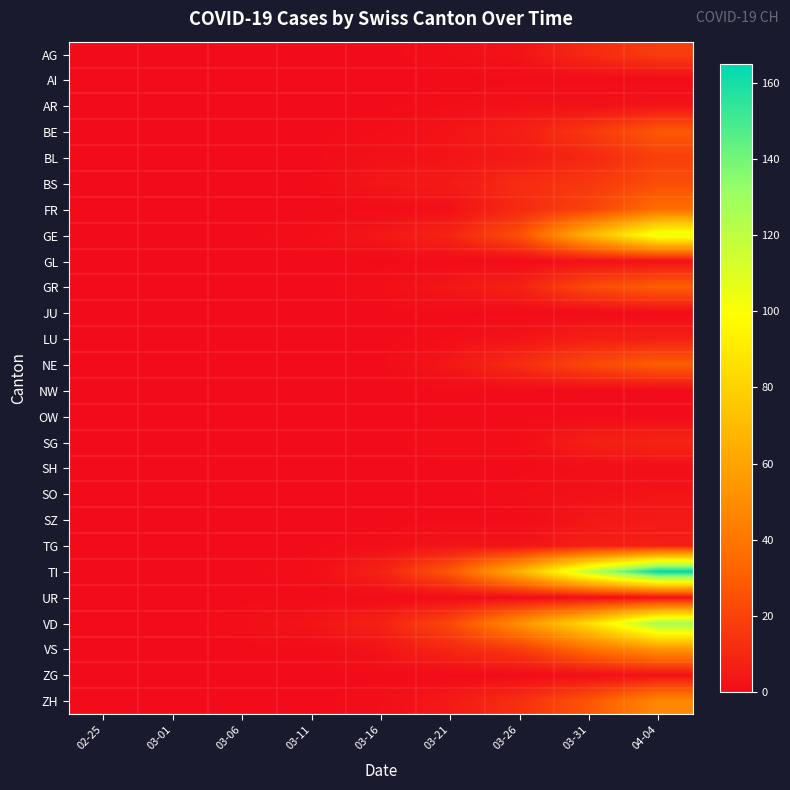

Which series has the largest total across all categories?

TI